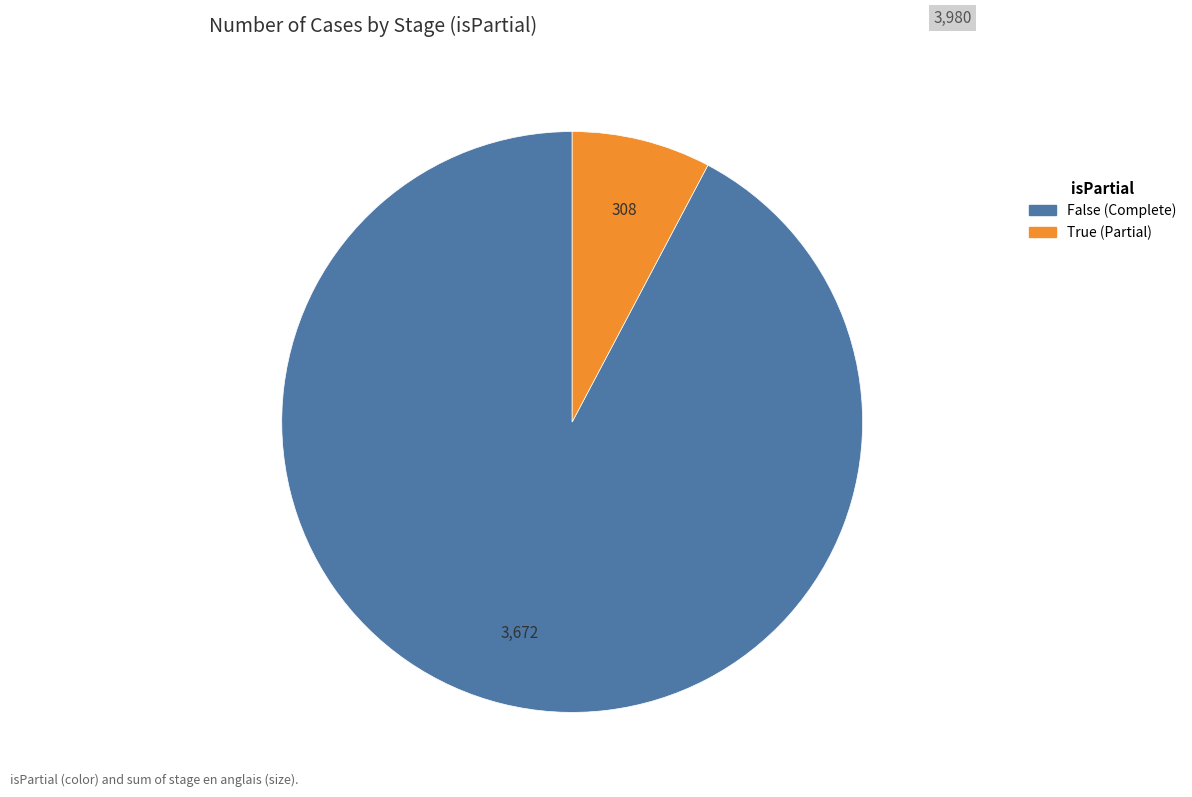

Does any single category account for the majority?

Yes